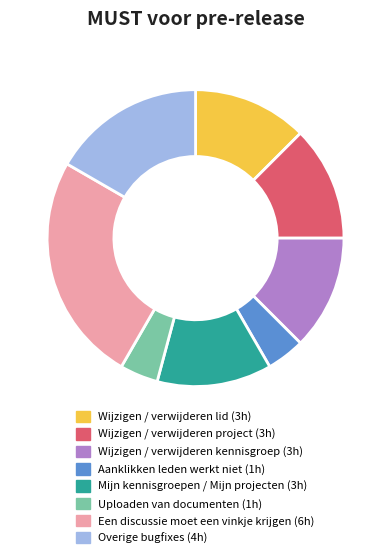

Which slice is the largest?

Een discussie moet een vinkje krijgen